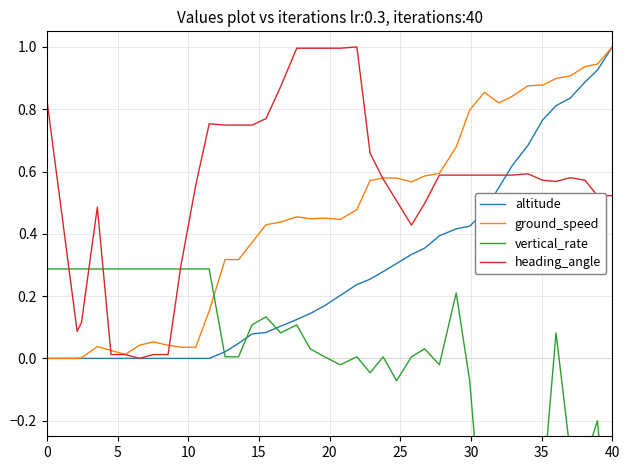

True or false: ground_speed has a value of 0.1 at 15.

False